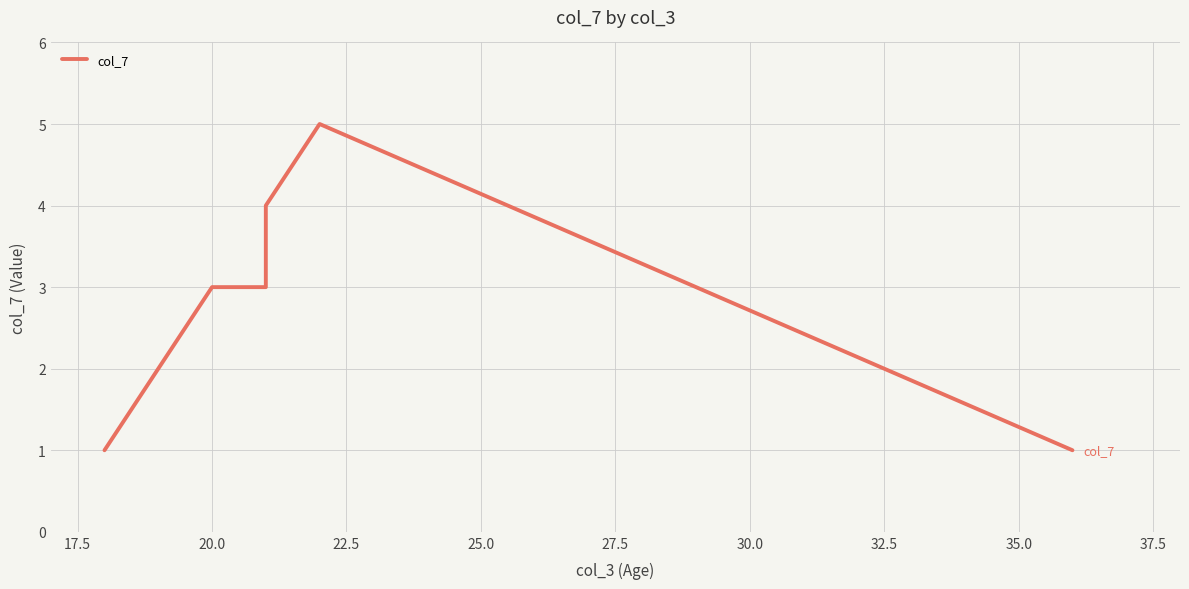

True or false: the data shows 1 at 37.5.

False